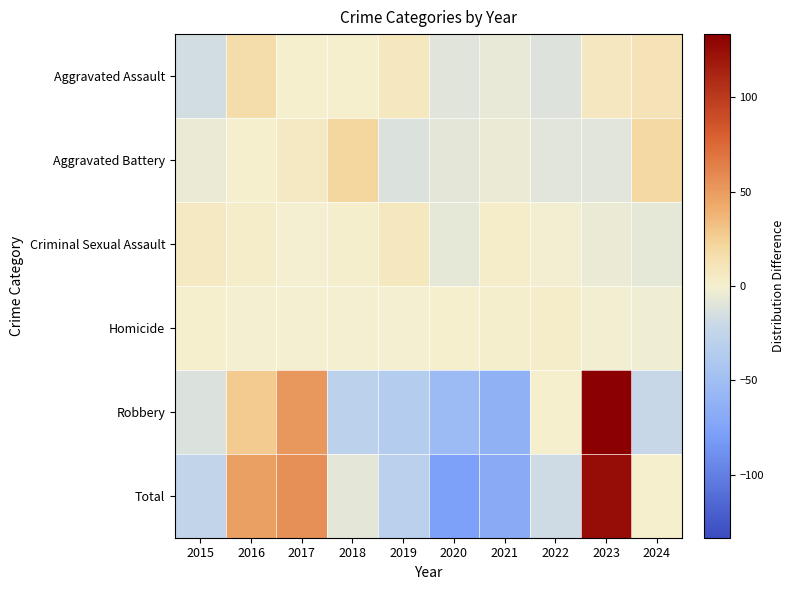

Which has a higher value, 2024 or 2019?

2024